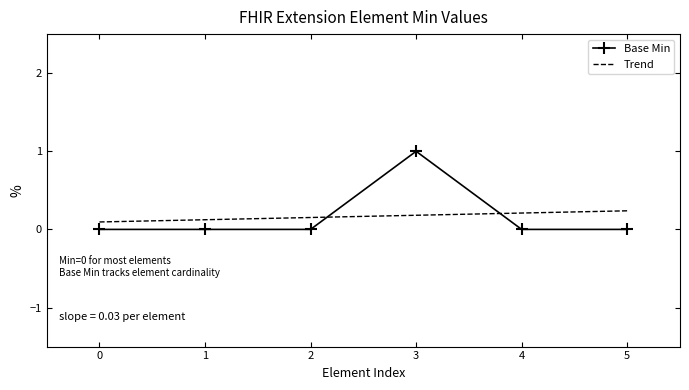

At which label does Base Min reach its peak?

3